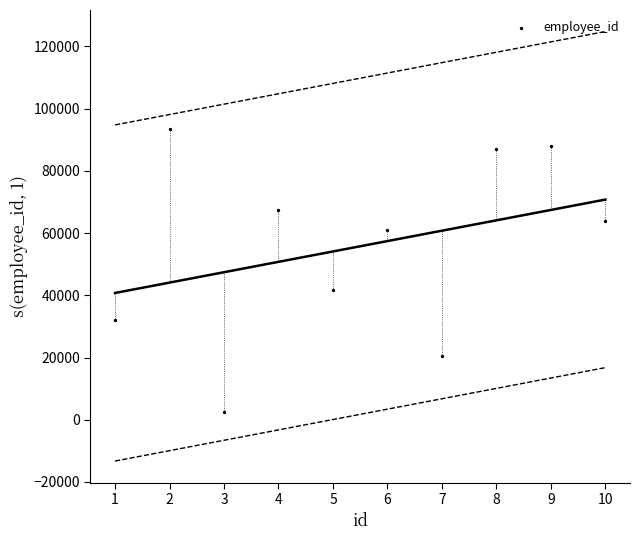

What Y value in the scatter plot is closest to 47908?

41781